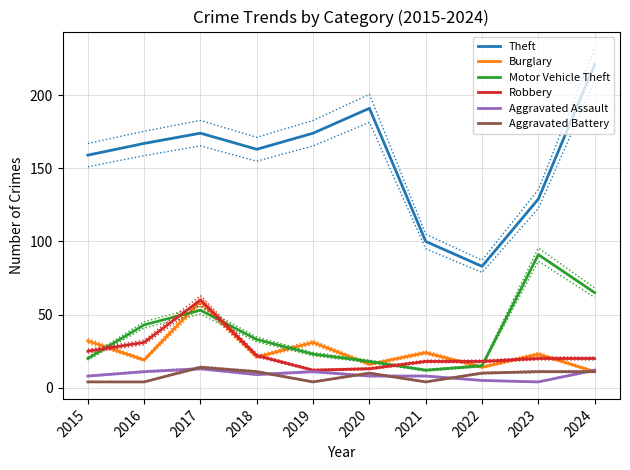

Where is Aggravated Battery nearest to the value 9?

2020